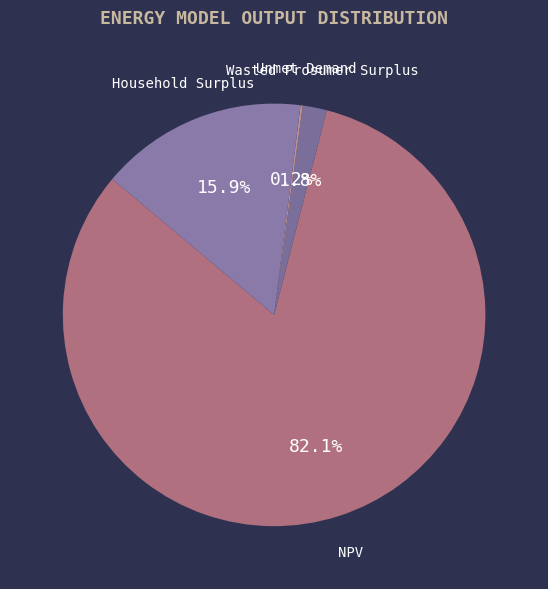

What percentage is the Wasted Prosumer Surplus slice, to the nearest percent?

2%